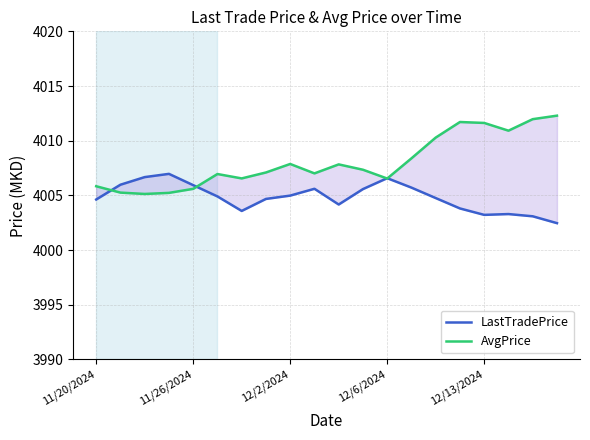

What is the sum of all AvgPrice values?

80161.4